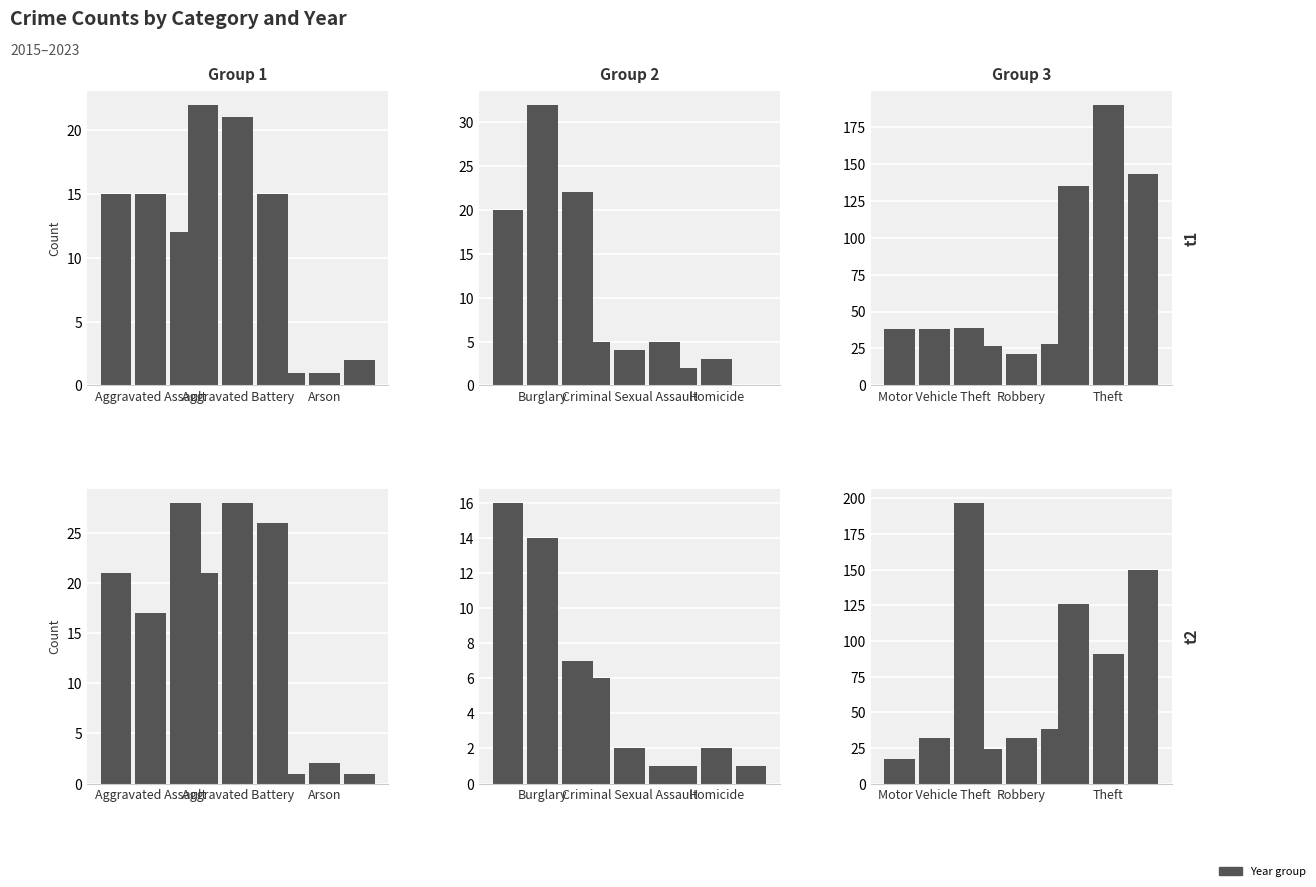

At which label does 2023 reach its peak?

Motor Vehicle Theft